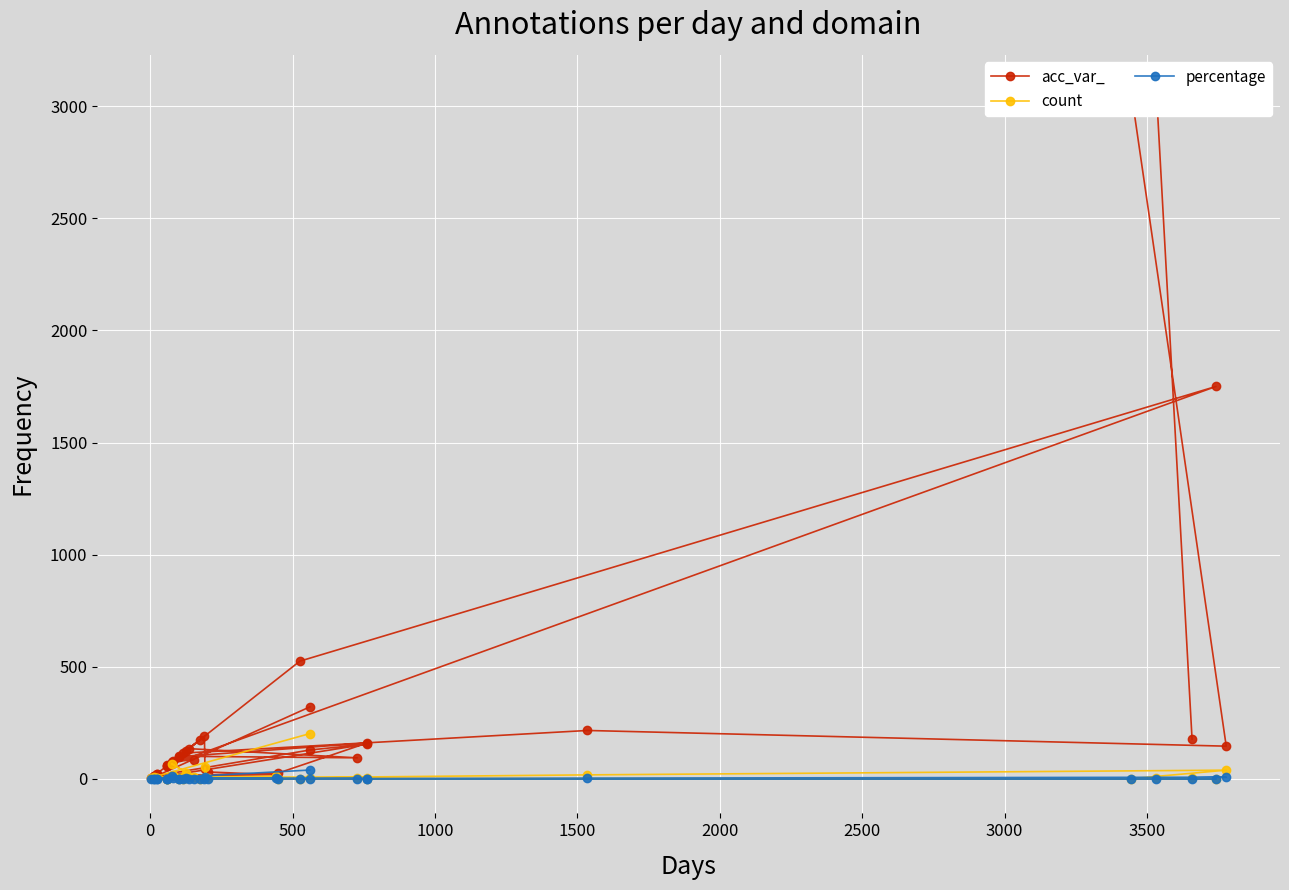

What is the greatest value displayed?

3075.0